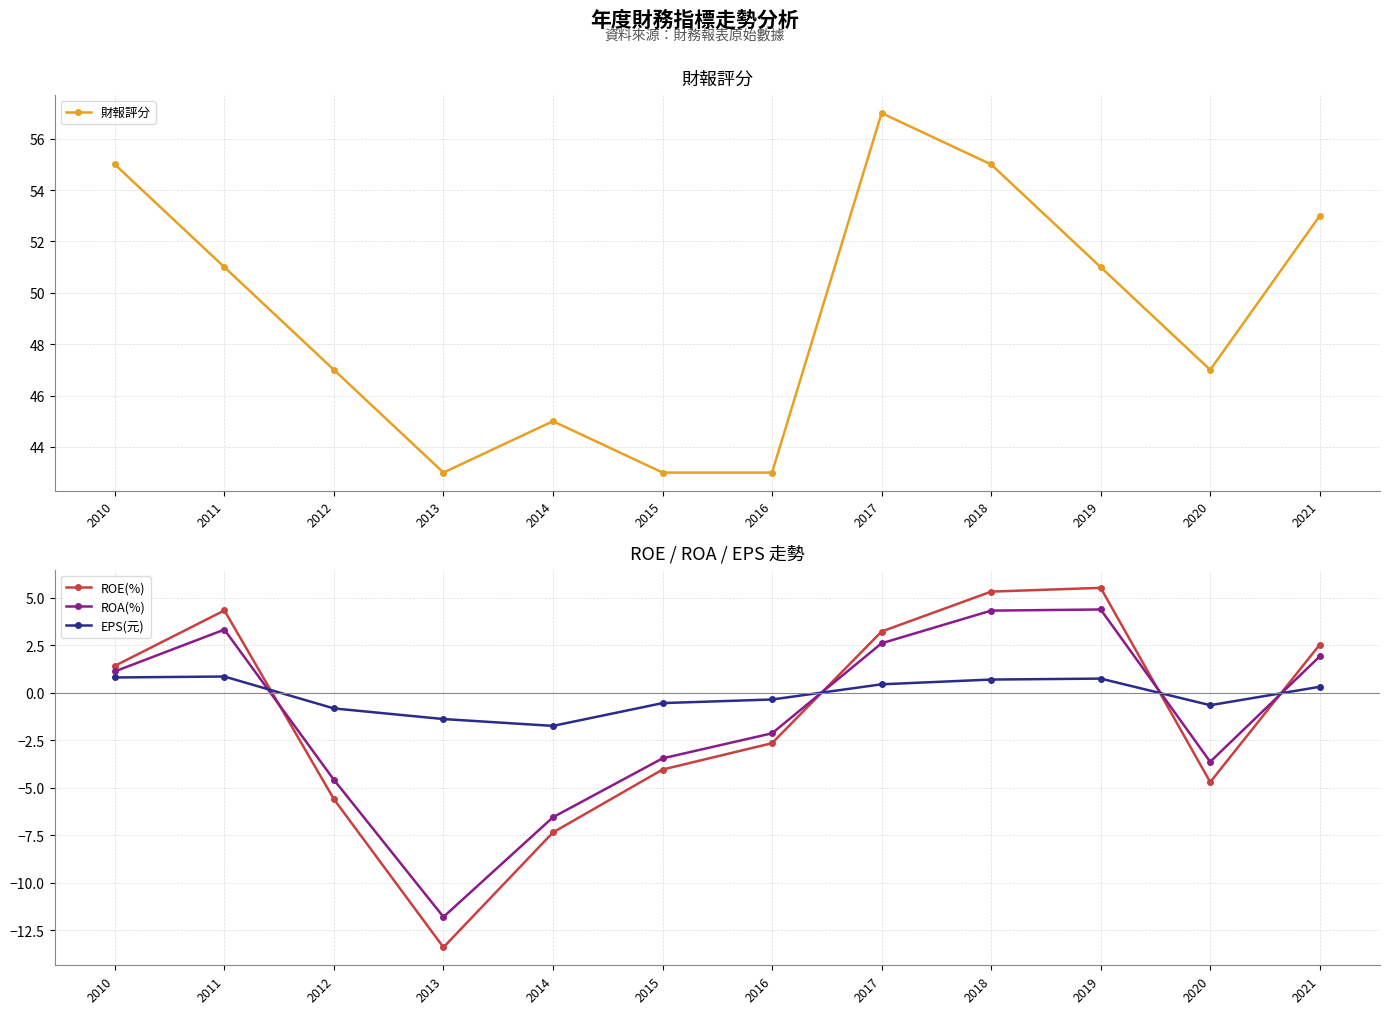

Is this an area chart (filled region under the line)?

No